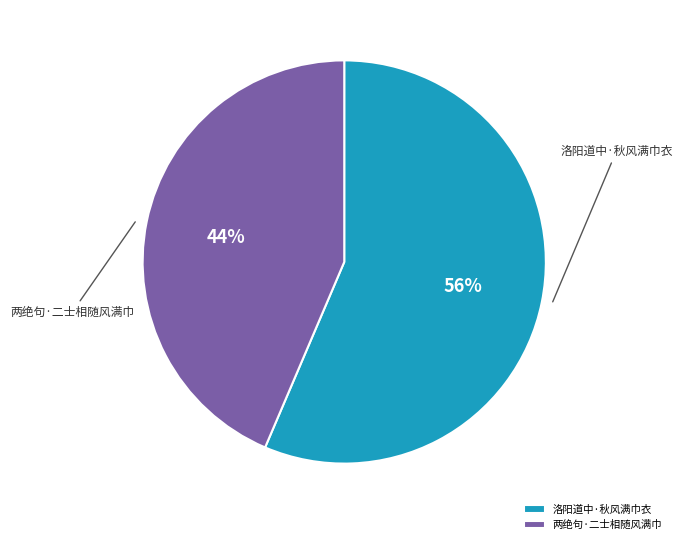

The 两绝句·二士相随风满巾 slice represents 50% of the pie. True or false?

False